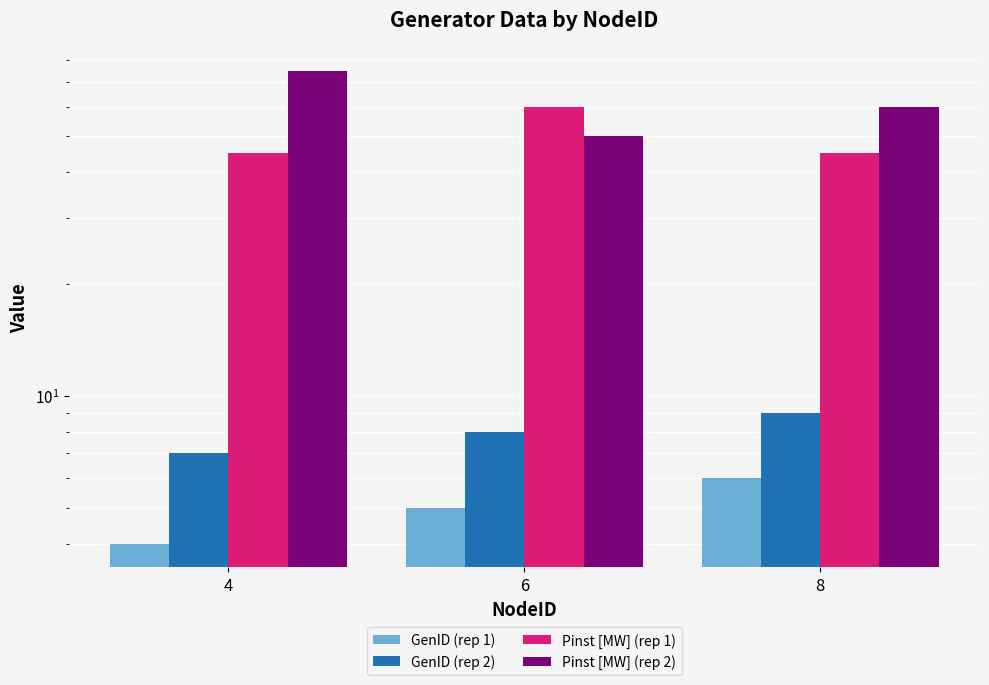

What is the total value across all series at 6?

123